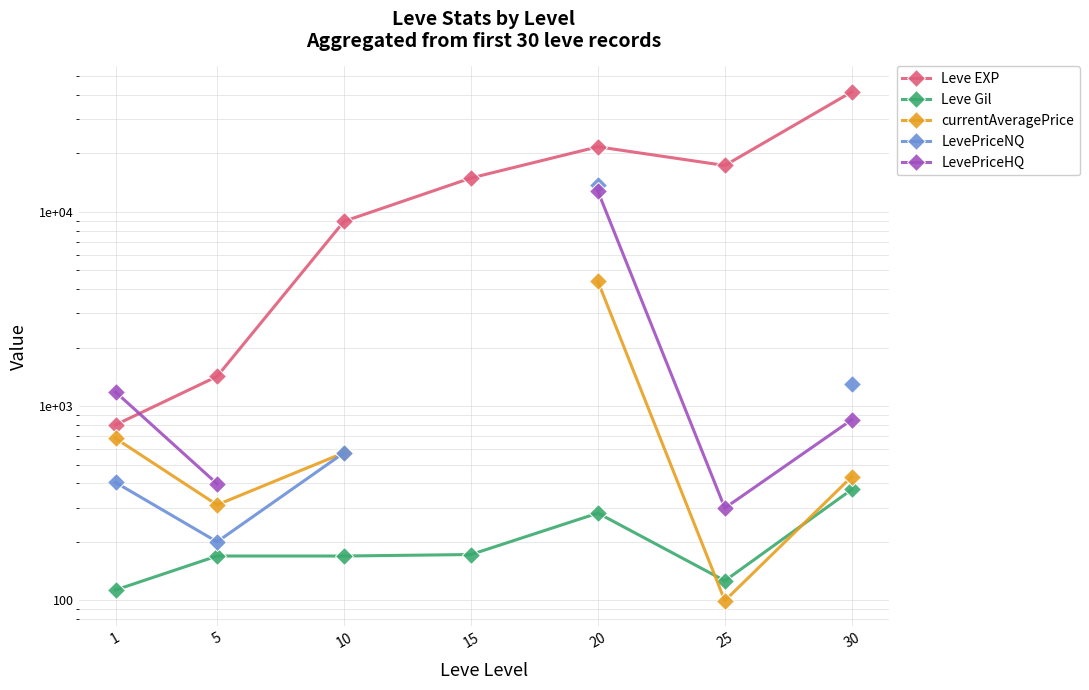

Between 30 and 15, which is larger?

30